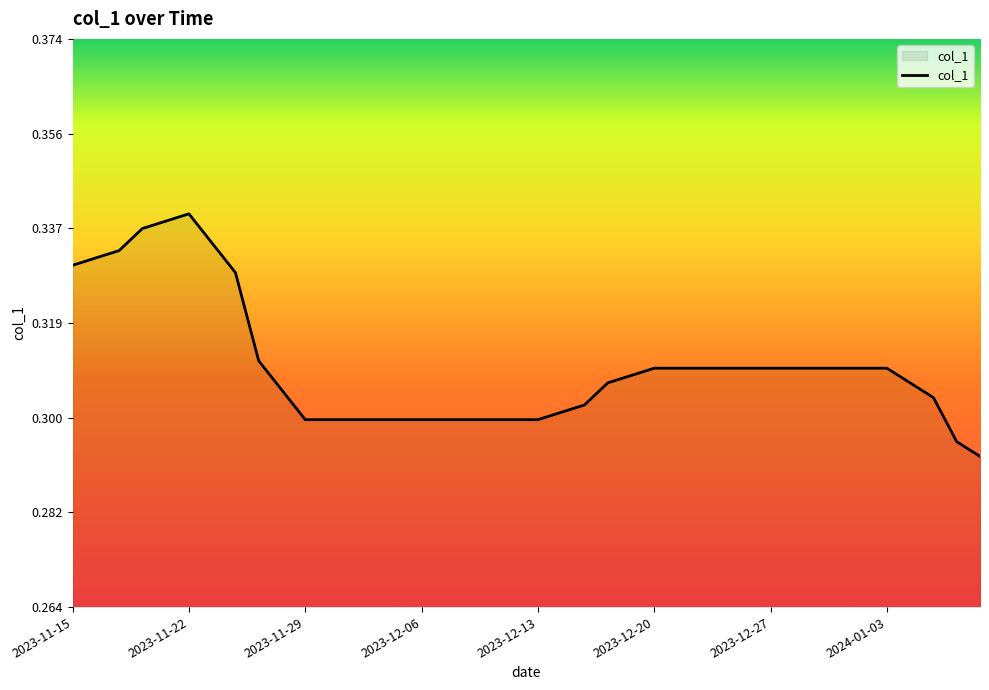

How many interior local peaks (higher than both neighbors) does the data have?

1